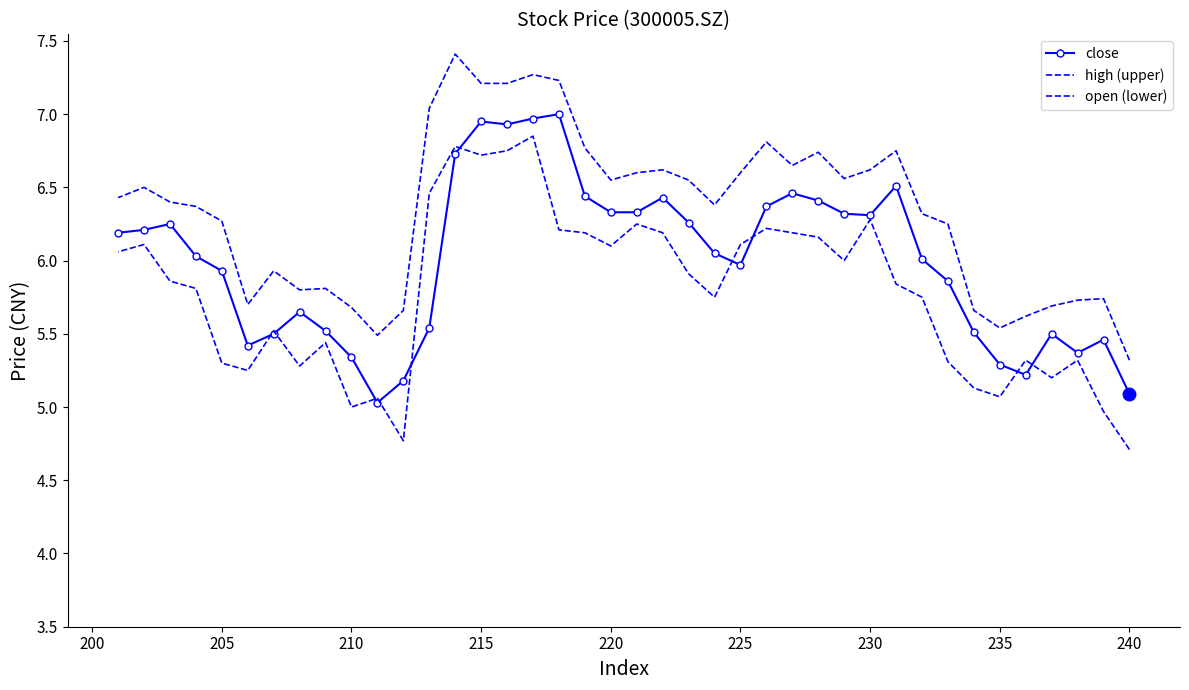

At how many categories does at least one series exceed 4?

40